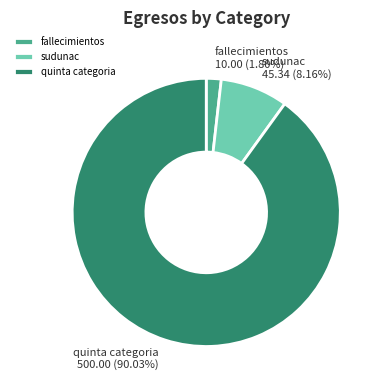

What percentage is the sudunac slice, to the nearest percent?

8%